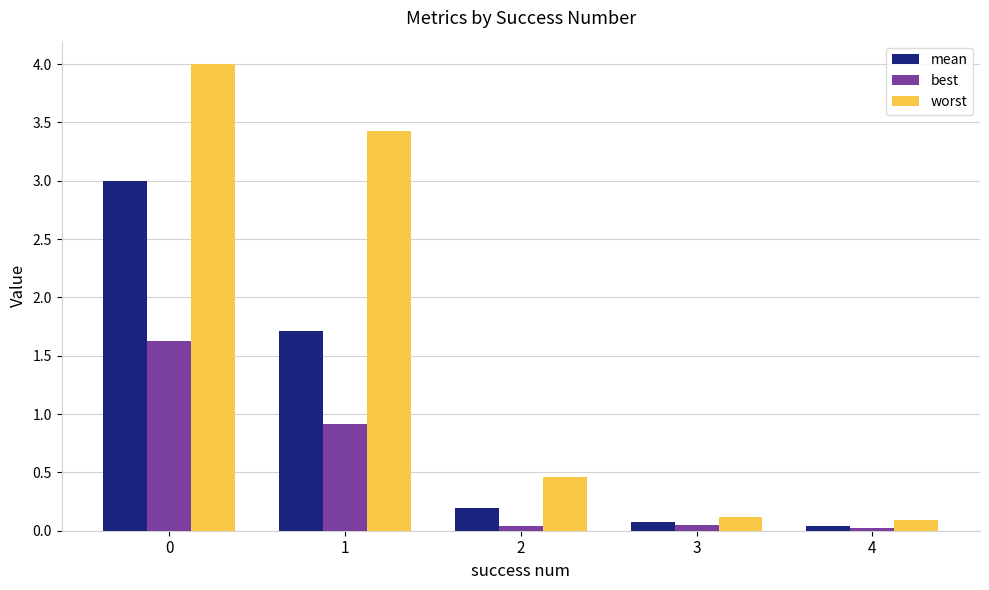

Which series changed the most between 1 and 3?

worst